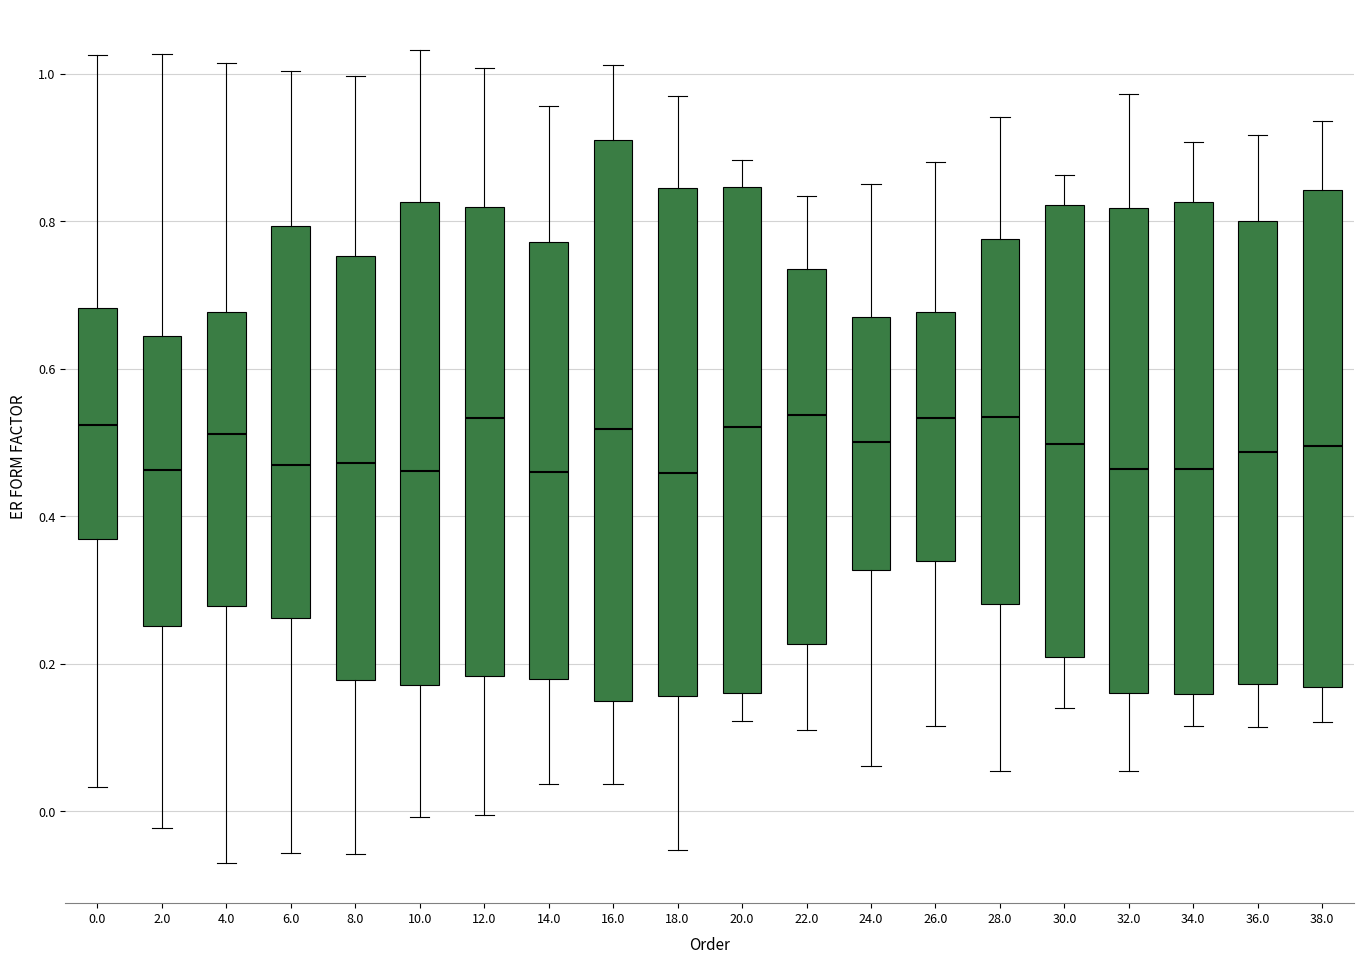

Reading left to right, transcribe this box plot: for each box, give where its median line is, the range the box spans, and where its two whiskers end, as read against the y-axis. The values are not printed on the chart, so give them approximately, as read against the axis.

0.0: median 0.52, box 0.36 to 0.68, whiskers 0.04 to 1.02
2.0: median 0.46, box 0.26 to 0.64, whiskers -0.02 to 1.02
4.0: median 0.52, box 0.28 to 0.68, whiskers -0.06 to 1.02
6.0: median 0.46, box 0.26 to 0.80, whiskers -0.06 to 1.00
8.0: median 0.48, box 0.18 to 0.76, whiskers -0.06 to 1.00
10.0: median 0.46, box 0.18 to 0.82, whiskers 0.00 to 1.04
12.0: median 0.54, box 0.18 to 0.82, whiskers 0.00 to 1.00
14.0: median 0.46, box 0.18 to 0.78, whiskers 0.04 to 0.96
16.0: median 0.52, box 0.14 to 0.92, whiskers 0.04 to 1.02
18.0: median 0.46, box 0.16 to 0.84, whiskers -0.06 to 0.96
20.0: median 0.52, box 0.16 to 0.84, whiskers 0.12 to 0.88
22.0: median 0.54, box 0.22 to 0.74, whiskers 0.12 to 0.84
24.0: median 0.50, box 0.32 to 0.66, whiskers 0.06 to 0.86
26.0: median 0.54, box 0.34 to 0.68, whiskers 0.12 to 0.88
28.0: median 0.54, box 0.28 to 0.78, whiskers 0.06 to 0.94
30.0: median 0.50, box 0.20 to 0.82, whiskers 0.14 to 0.86
32.0: median 0.46, box 0.16 to 0.82, whiskers 0.06 to 0.98
34.0: median 0.46, box 0.16 to 0.82, whiskers 0.12 to 0.90
36.0: median 0.48, box 0.18 to 0.80, whiskers 0.12 to 0.92
38.0: median 0.50, box 0.16 to 0.84, whiskers 0.12 to 0.94